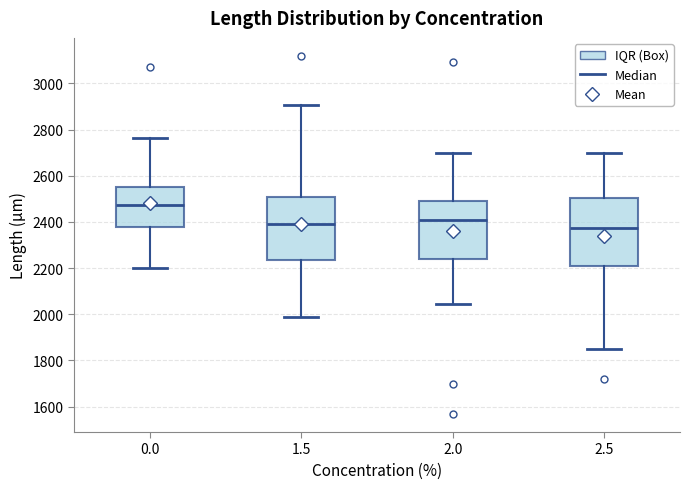

Reading left to right, transcribe this box plot: for each box, give where its median line is, the range the box spans, and where its two whiskers end, as read against the y-axis. The values are not printed on the chart, so give them approximately, as read against the axis.

0.0: median 2480, box 2380 to 2560, whiskers 2200 to 2760
1.5: median 2400, box 2240 to 2500, whiskers 1980 to 2900
2.0: median 2420, box 2240 to 2500, whiskers 2040 to 2700
2.5: median 2380, box 2200 to 2500, whiskers 1860 to 2700